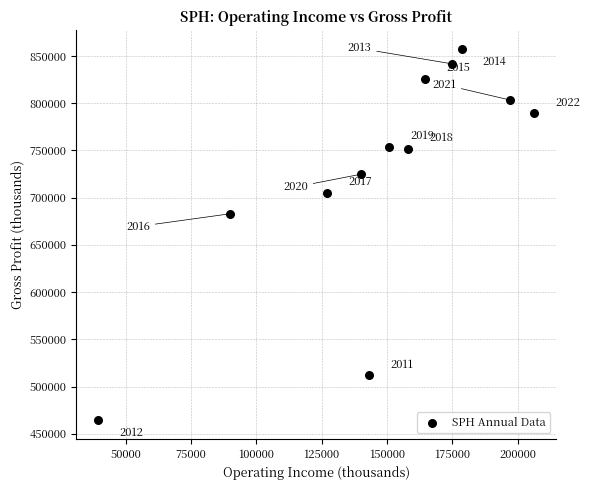

What is the range of X values (max minus min)?

166900